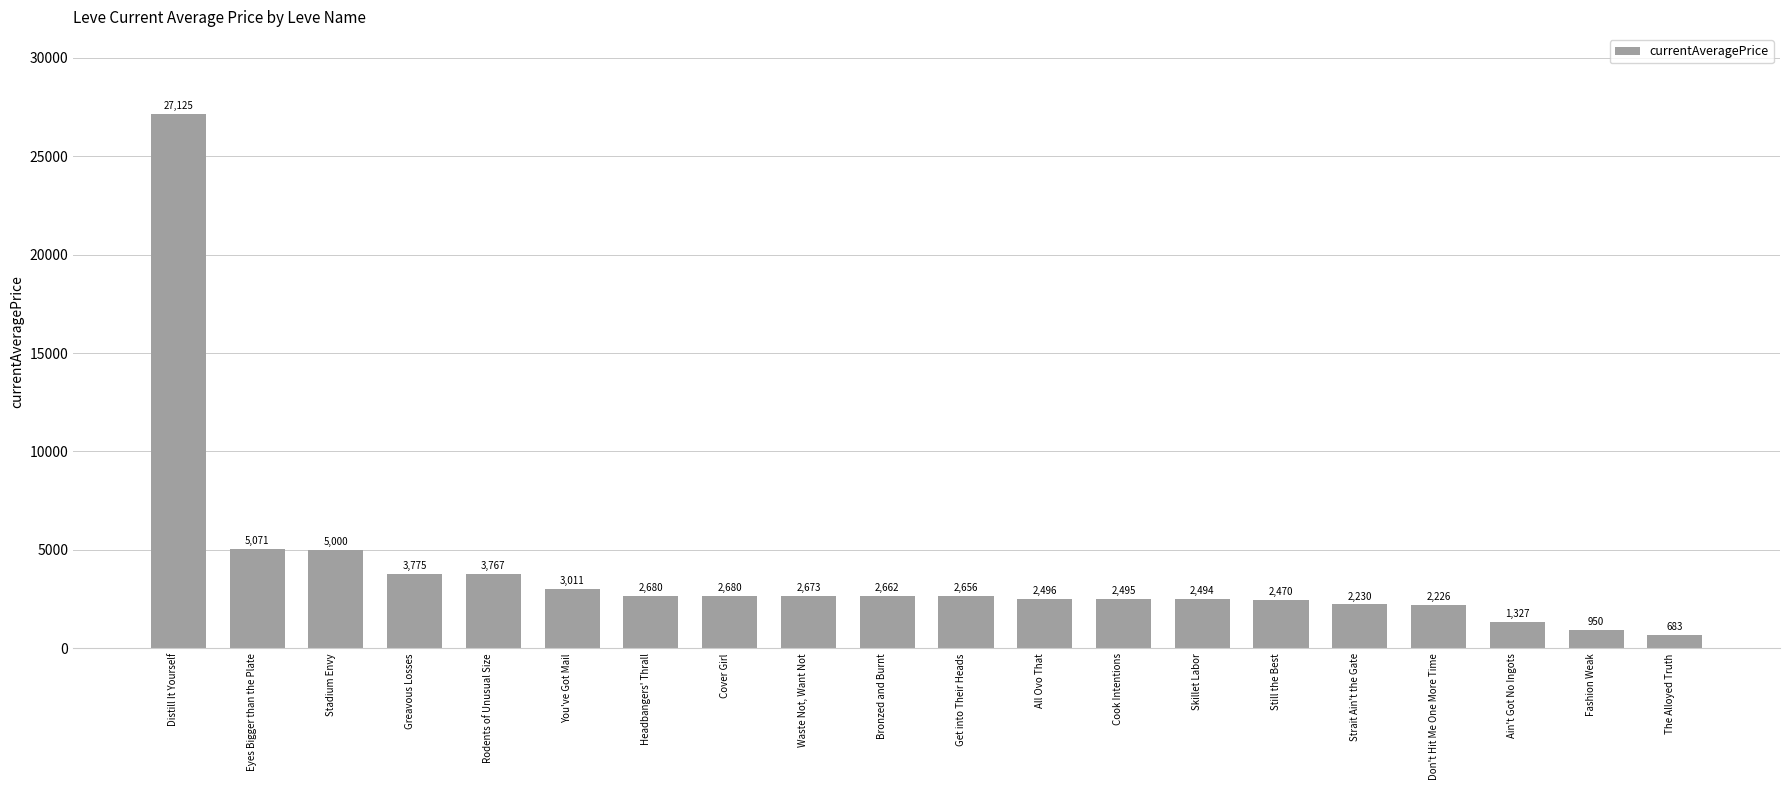

What is the change in value from Still the Best to The Alloyed Truth?

-1787.3